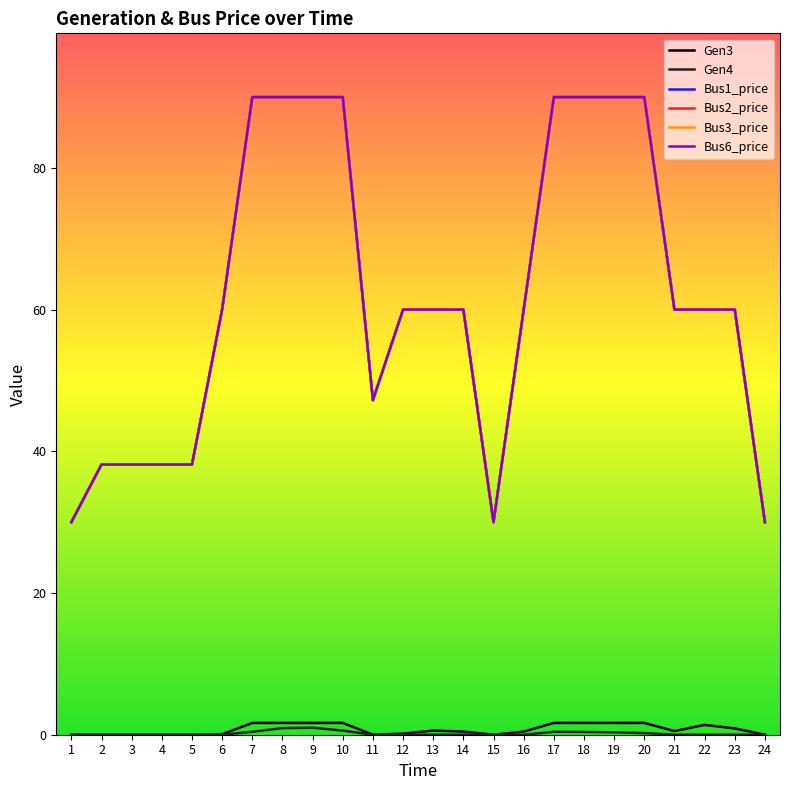

Between 19 and 21, which series saw the biggest shift?

Bus1_price